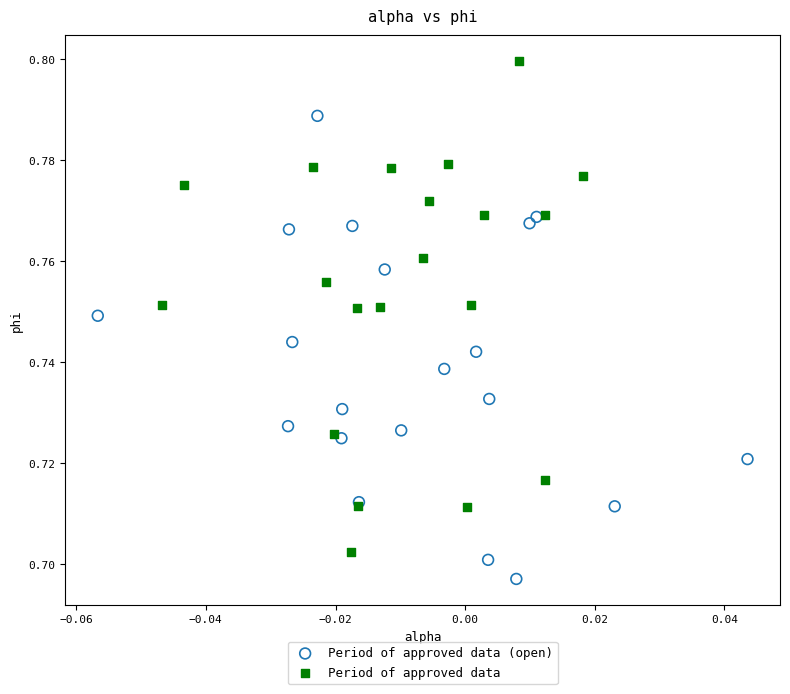

Which series reaches the minimum Y coordinate?

Period of approved data (open)